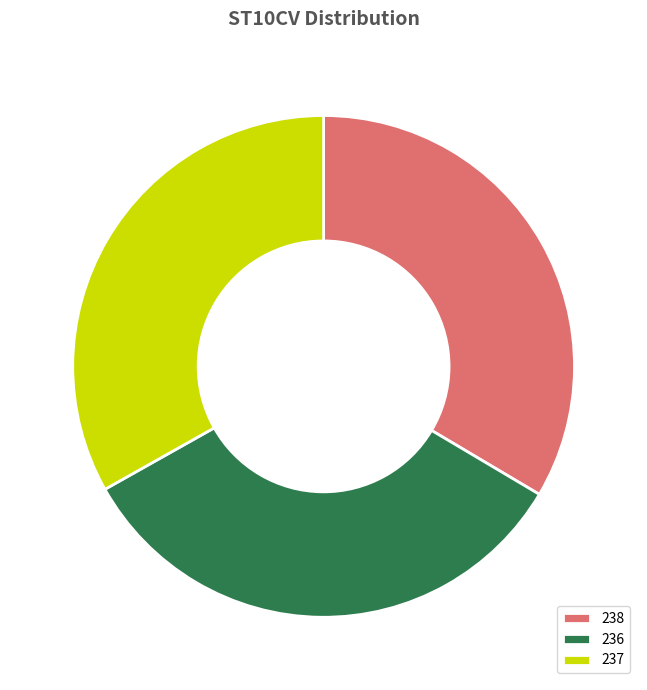

Approximately how many times larger is the value at 236 compared to 237?

1.0